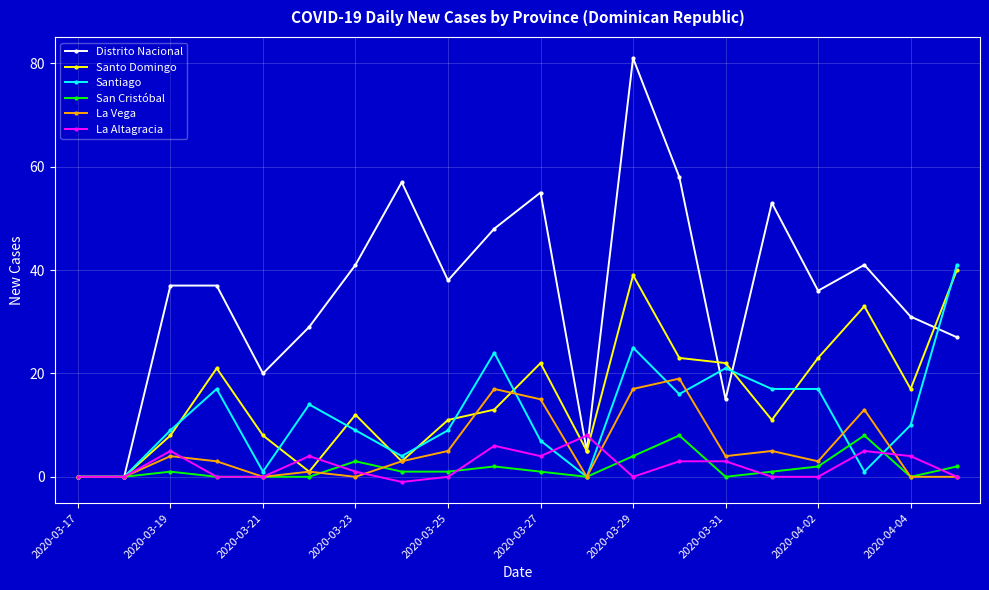

How many lines are shown in the chart?

6